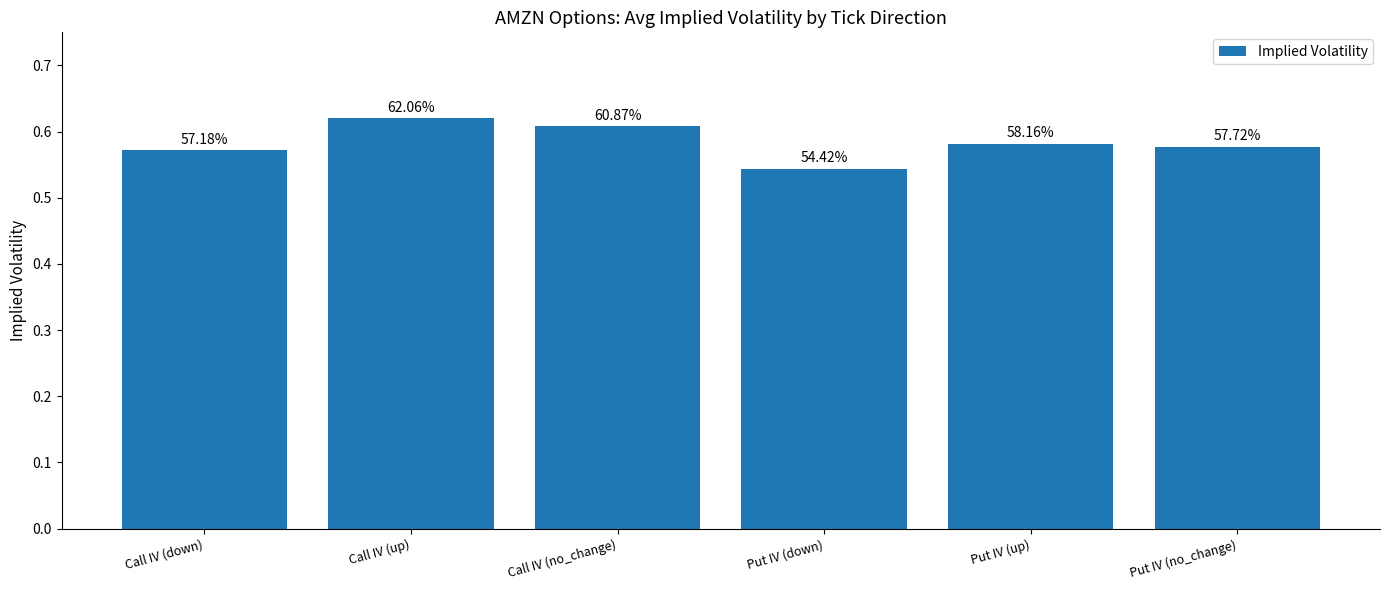

What is the change in value from Call IV (no_change) to Put IV (down)?

-0.1